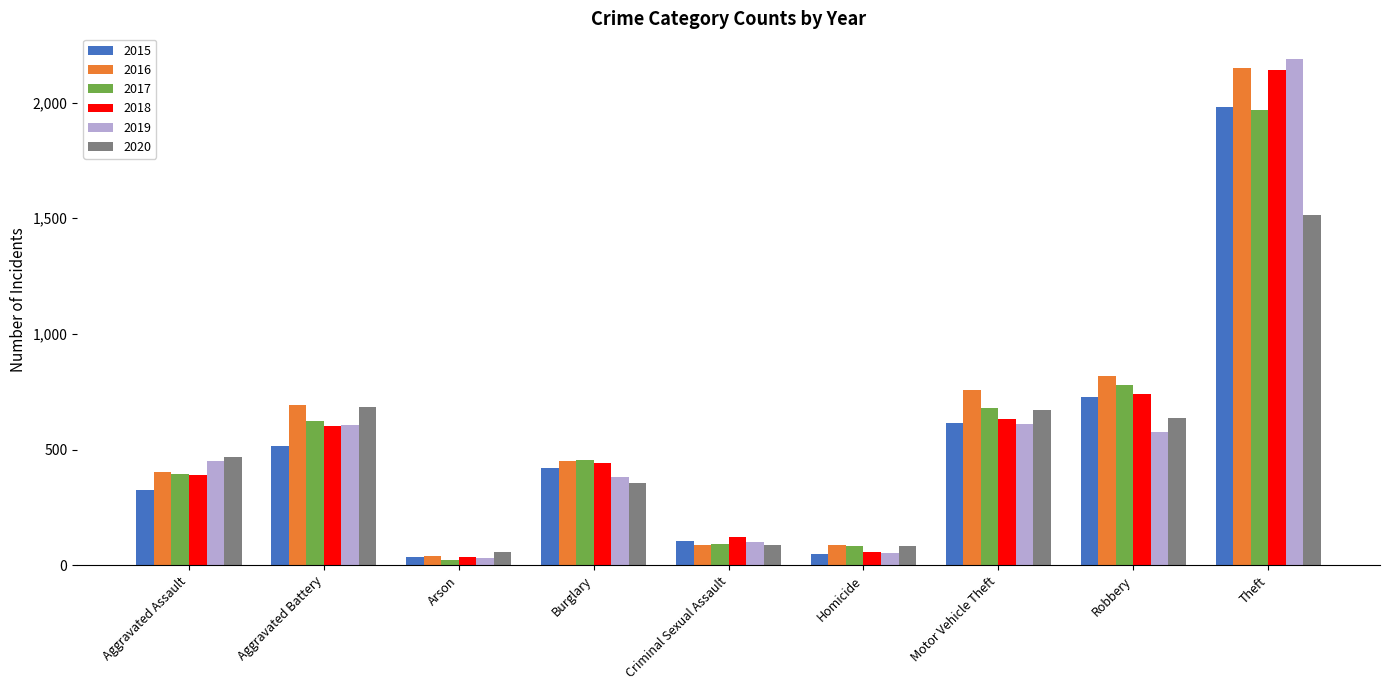

How many values in the 2015 series are below 421?

4